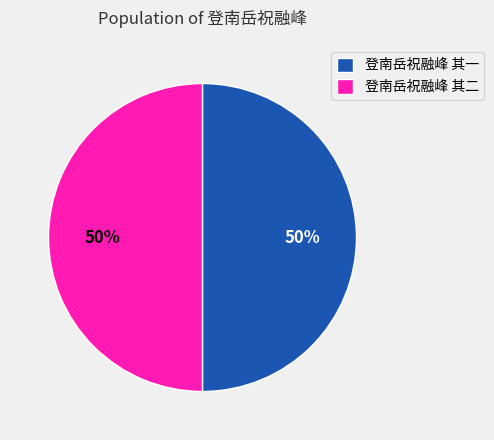

The 登南岳祝融峰 其二 slice represents 61% of the pie. True or false?

False